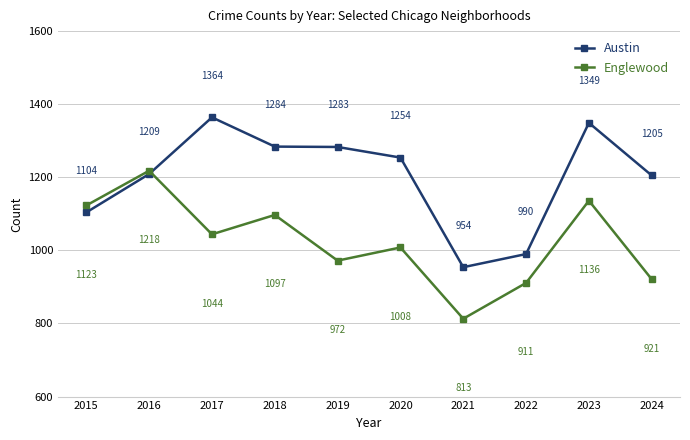

Reading left to right, extract all data points from this chart.

Austin: 1104	1209	1364	1284	1283	1254	954	990	1349	1205
Englewood: 1123	1218	1044	1097	972	1008	813	911	1136	921